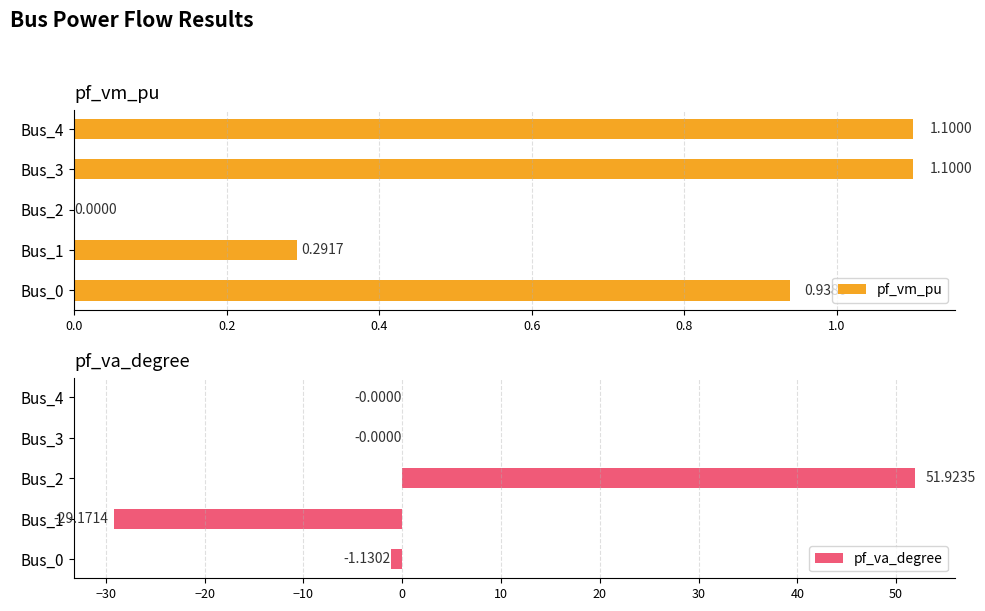

How many categories are shown in the chart?

5